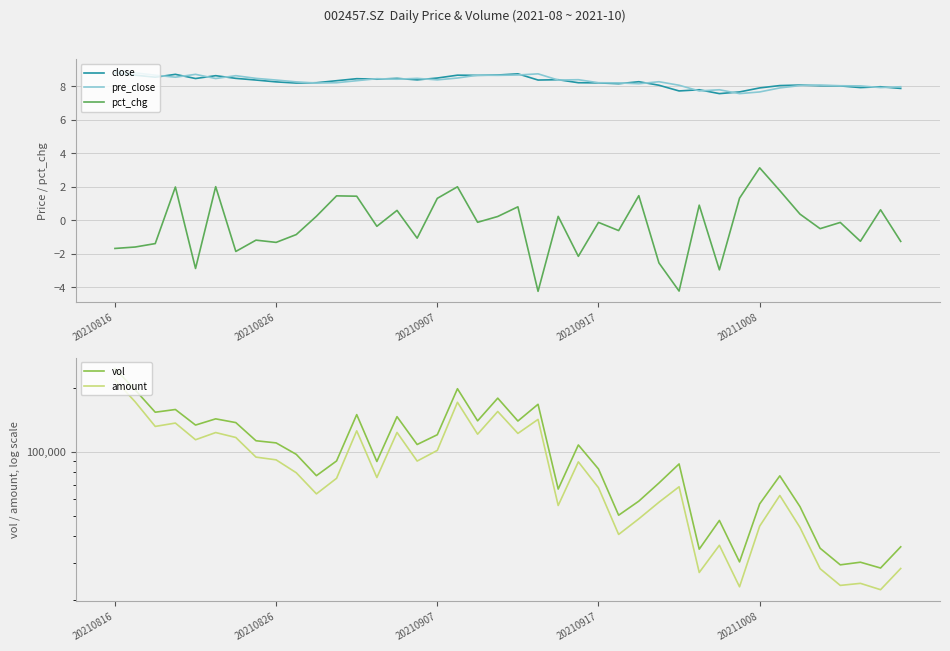

Reading left to right, list all the values displayed in this chart.

close: 8.8	8.7	8.5	8.7	8.5	8.6	8.5	8.4	8.3	8.2	8.2	8.3	8.4	8.4	8.5	8.4	8.5	8.7	8.7	8.7	8.7	8.4	8.4	8.2	8.2	8.2	8.3	8.1	7.7	7.8	7.6	7.7	7.9	8.0	8.1	8.0	8.0	7.9	8.0	7.9
pre_close: 8.9	8.8	8.7	8.5	8.7	8.5	8.6	8.5	8.4	8.3	8.2	8.2	8.3	8.4	8.4	8.5	8.4	8.5	8.7	8.7	8.7	8.7	8.4	8.4	8.2	8.2	8.2	8.3	8.1	7.7	7.8	7.6	7.7	7.9	8.0	8.1	8.0	8.0	7.9	8.0
pct_chg: -1.7	-1.6	-1.4	2.0	-2.9	2.0	-1.9	-1.2	-1.3	-0.8	0.2	1.5	1.4	-0.4	0.6	-1.1	1.3	2.0	-0.1	0.2	0.8	-4.2	0.2	-2.1	-0.1	-0.6	1.5	-2.5	-4.2	0.9	-3.0	1.3	3.1	1.8	0.4	-0.5	-0.1	-1.2	0.6	-1.3
vol: 245546.0	195293.4	153311.5	157888.2	133414.0	142694.0	137018.6	112598.0	110001.3	97171.7	77167.3	90476.0	149381.0	89956.5	146121.0	108104.1	120172.1	197658.9	139637.0	178518.0	139363.3	167066.0	66745.2	107574.0	82933.0	50304.1	58559.1	71261.8	87600.3	34834.4	47530.0	30348.7	56857.3	77023.4	55198.7	35190.7	29403.0	30251.0	28407.0	35732.3
amount: 217632.4	171710.1	131463.8	136336.7	113828.2	123040.6	116623.1	94323.9	91573.4	79636.6	63362.3	74996.2	125367.4	75612.3	123166.6	90373.2	101424.8	170682.3	120862.9	154540.5	121877.9	141856.4	55884.4	89607.7	67747.9	40853.8	48365.9	57877.4	68433.9	27066.4	36338.2	23184.0	44696.5	62286.7	44073.6	28195.2	23535.8	24066.9	22470.8	28263.5